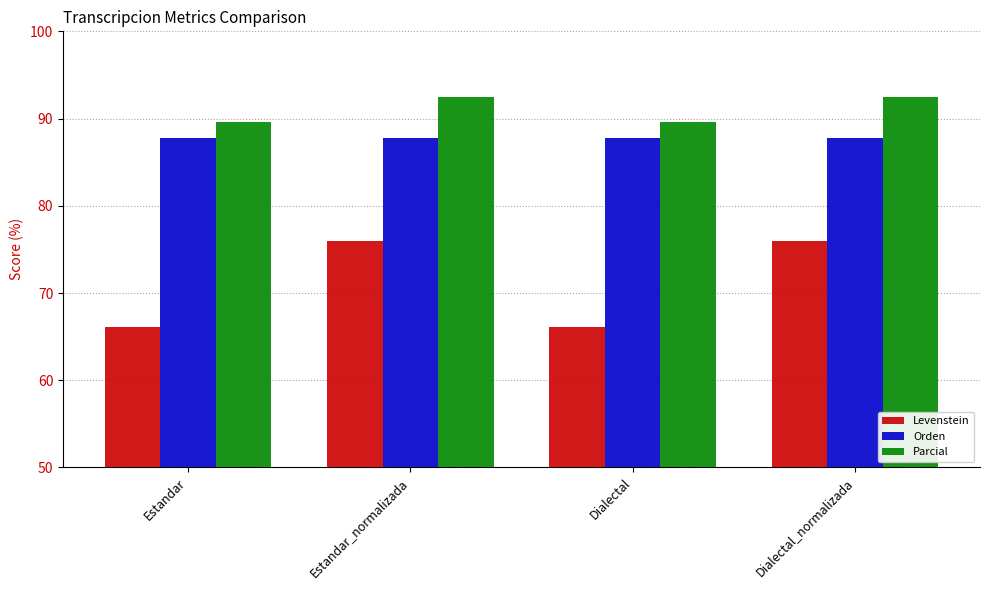

Are the bars horizontal?

No